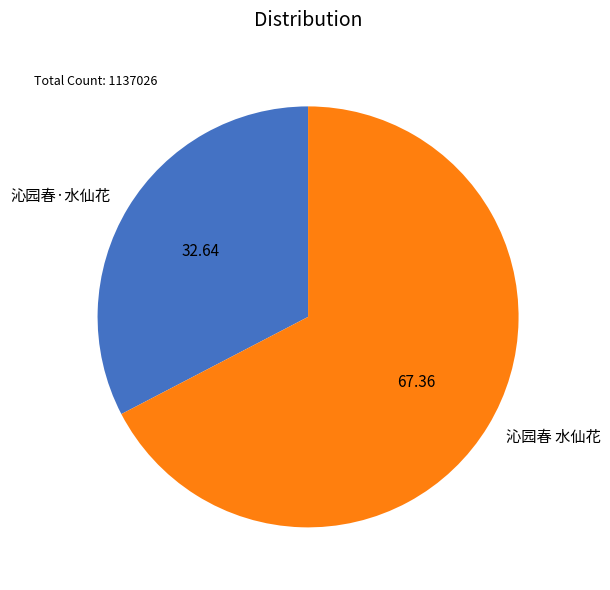

Do 沁园春·水仙花 and 沁园春 水仙花 together represent more than half of the pie?

Yes